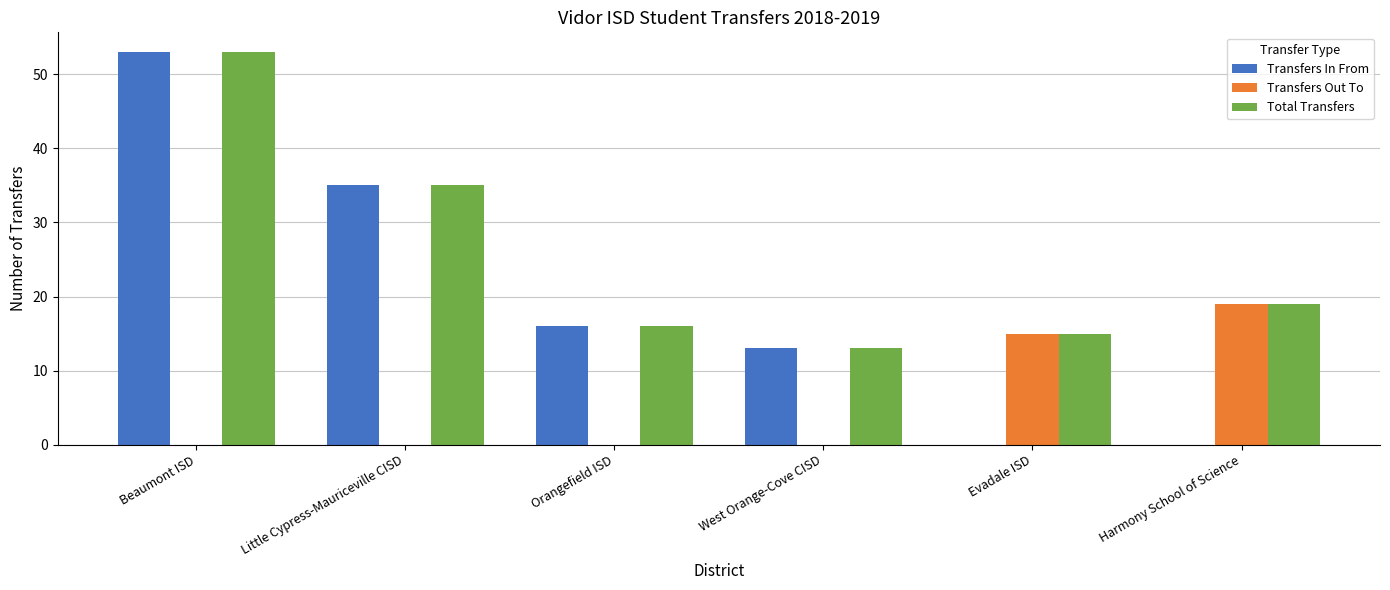

Reading left to right, transcribe all the data shown in this chart.

Transfers In From: 53	35	16	13	0	0
Transfers Out To: 0	0	0	0	15	19
Total Transfers: 53	35	16	13	15	19